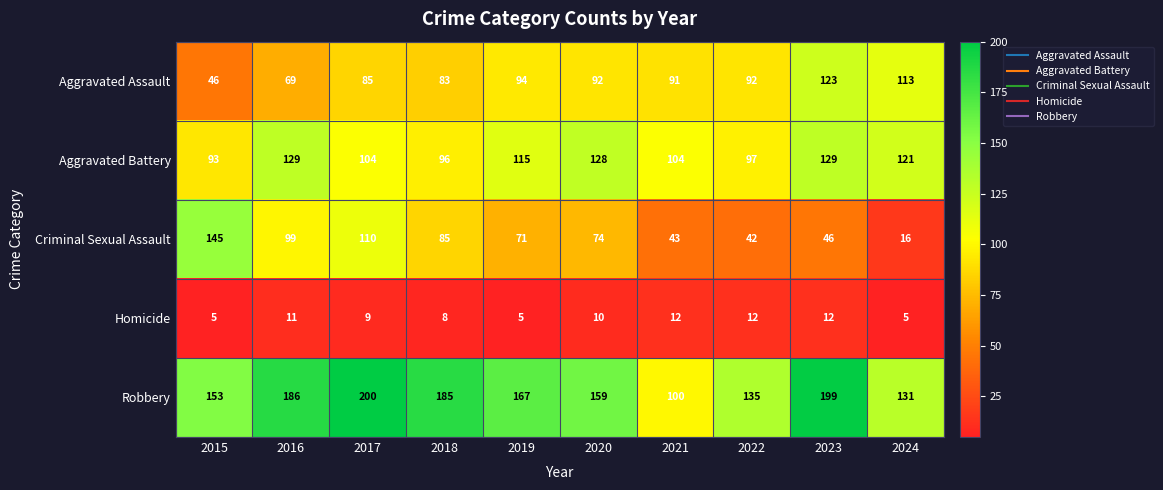

What is the maximum value shown in the chart?

200